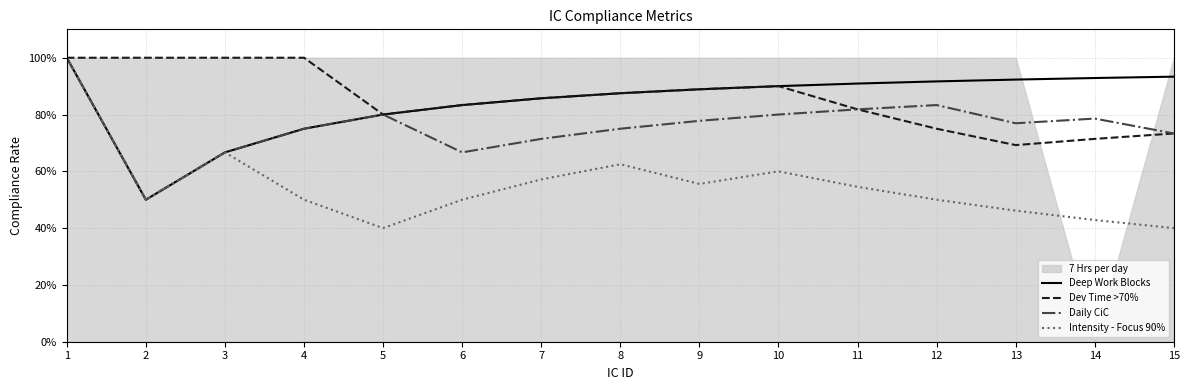

Reading left to right, extract all data points from this chart.

Deep Work Blocks: 1.0	0.5	0.7	0.8	0.8	0.8	0.9	0.9	0.9	0.9	0.9	0.9	0.9	0.9	0.9
Dev Time >70%: 1.0	1.0	1.0	1.0	0.8	0.8	0.9	0.9	0.9	0.9	0.8	0.8	0.7	0.7	0.7
Daily CiC: 1.0	0.5	0.7	0.8	0.8	0.7	0.7	0.8	0.8	0.8	0.8	0.8	0.8	0.8	0.7
Intensity - Focus 90%: 1.0	0.5	0.7	0.5	0.4	0.5	0.6	0.6	0.6	0.6	0.5	0.5	0.5	0.4	0.4